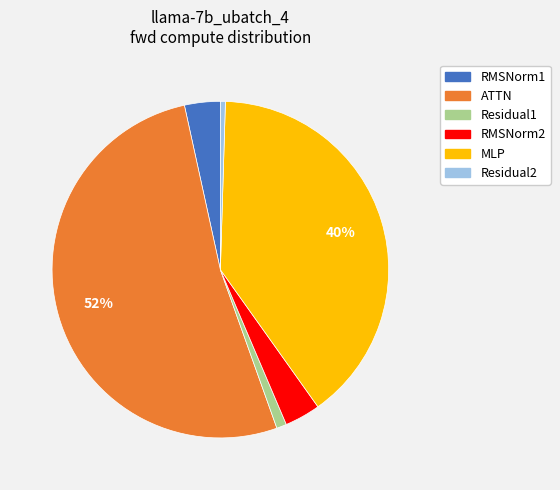

Do RMSNorm1 and ATTN together represent more than half of the pie?

Yes